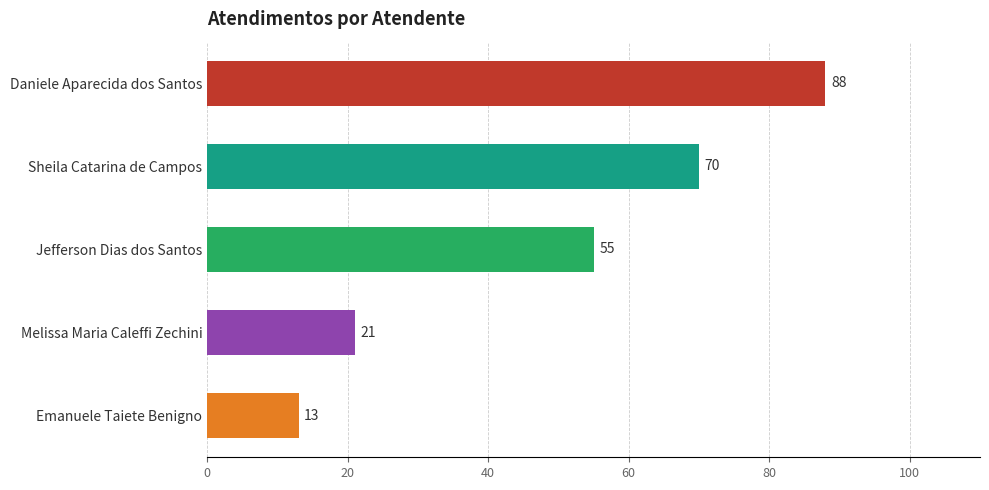

Approximately how many times larger is the value at Emanuele Taiete Benigno compared to Melissa Maria Caleffi Zechini?

0.6